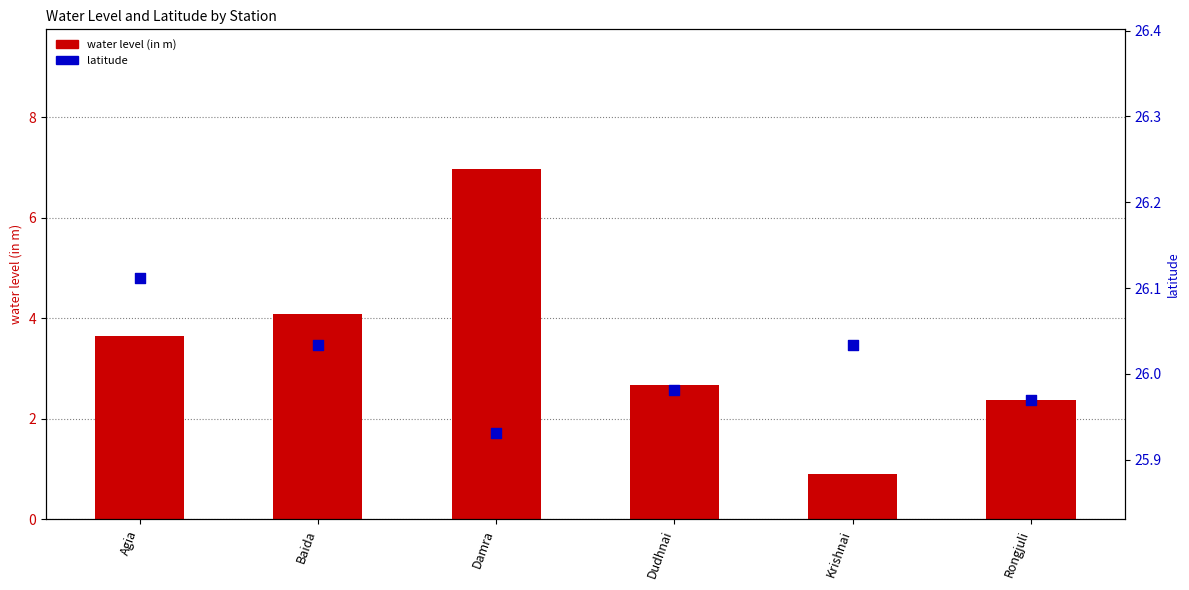

Which series has the widest spread of Y values?

water level (in m)